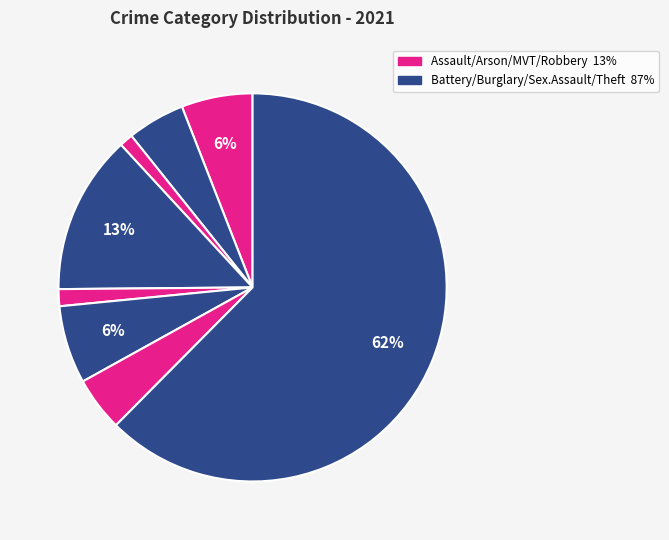

Is there a majority slice in this chart?

Yes